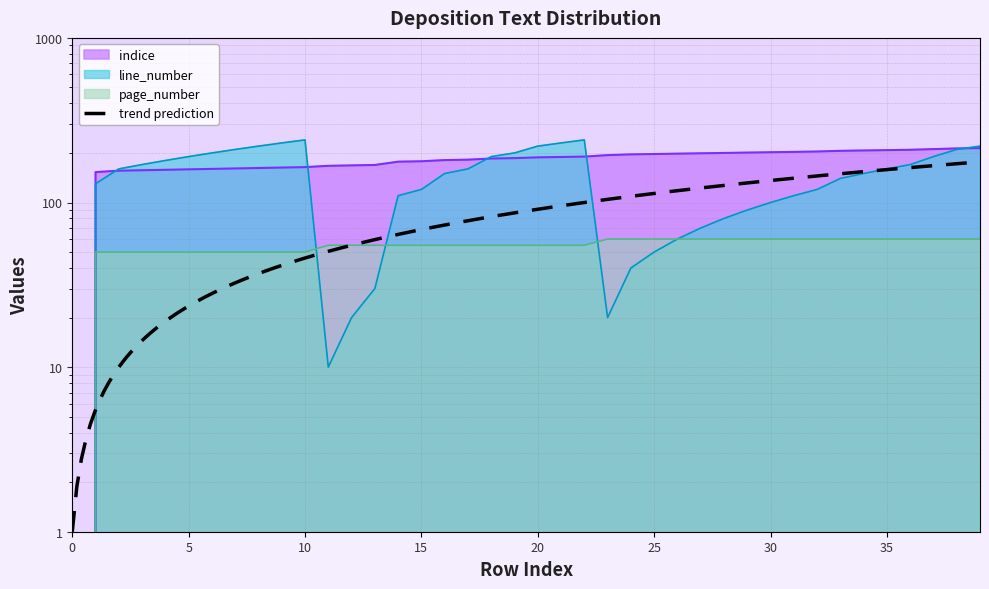

What is the sum of all indice values?

7215